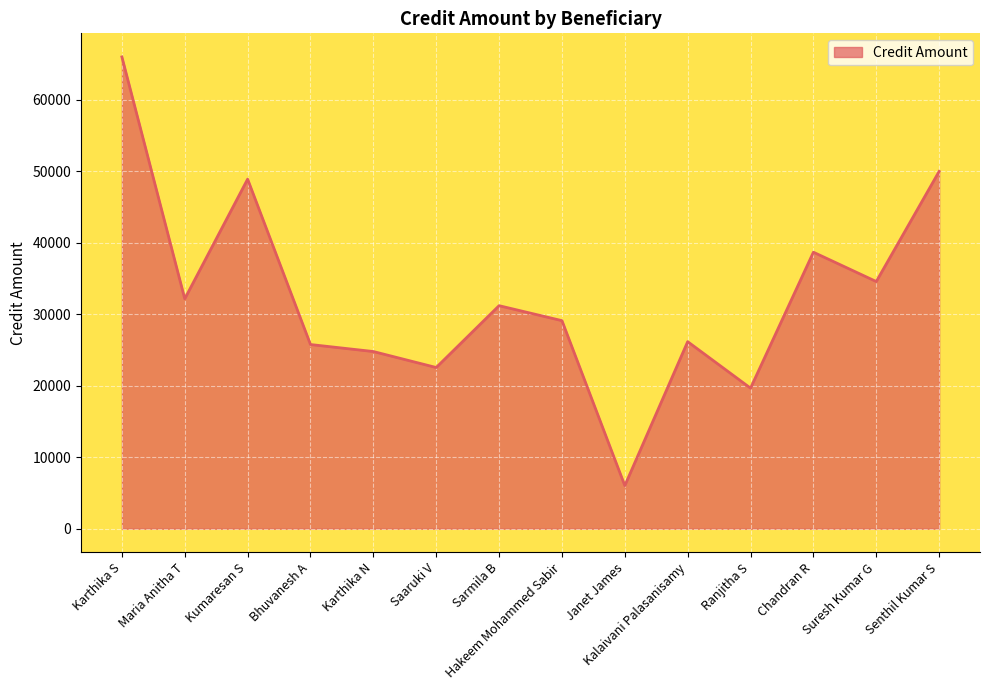

Reading left to right, extract all data points from this chart.

Karthika S=66020	Maria Anitha T=32168	Kumaresan S=48917	Bhuvanesh A=25772	Karthika N=24792	Saaruki V=22555	Sarmila B=31208	Hakeem Mohammed Sabir=29114	Janet James=6028	Kalaivani Palasanisamy=26172	Ranjitha S=19668	Chandran R=38692	Suresh Kumar G=34588	Senthil Kumar S=50000